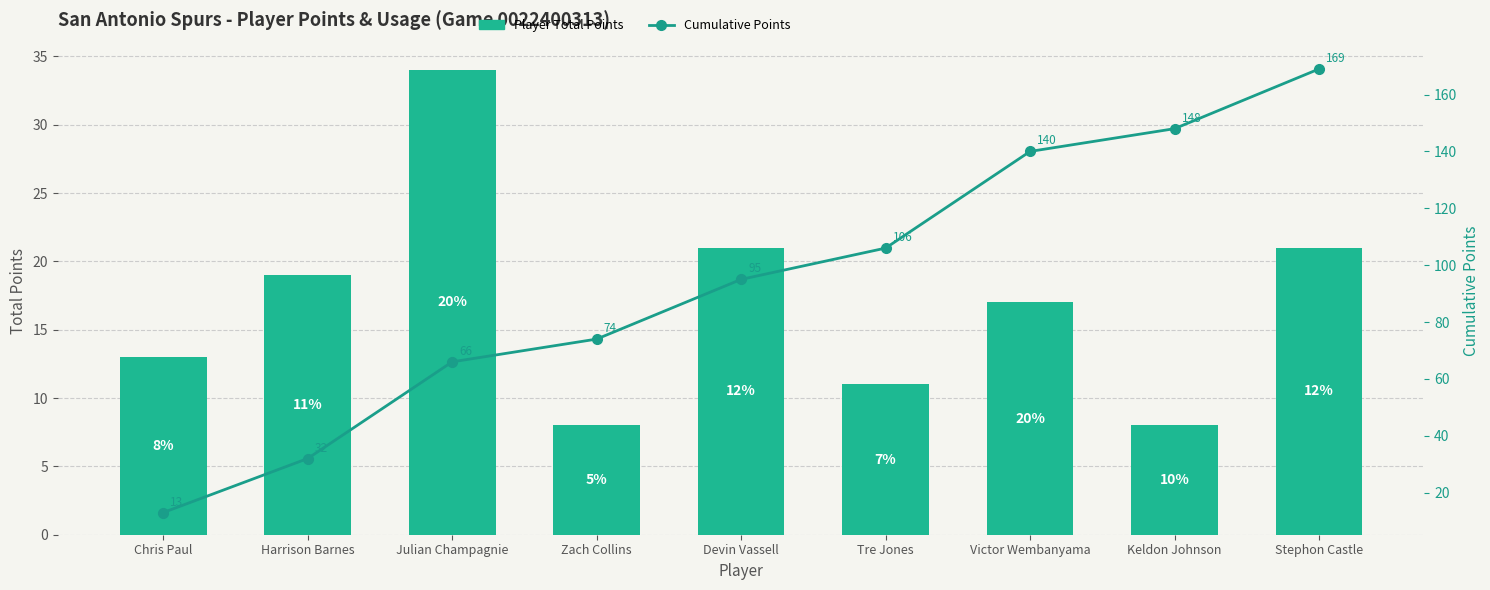

Which category has the highest value across all series?

Stephon Castle